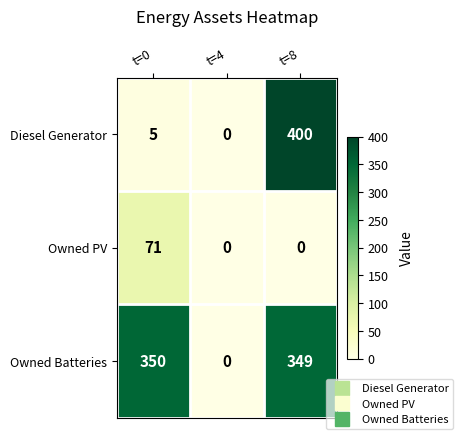

Is the value of Owned PV at t=4 greater than the value of Owned Batteries at t=8?

No